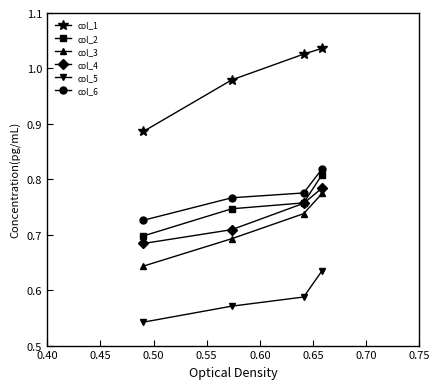

At how many categories does at least one series exceed 0?

4